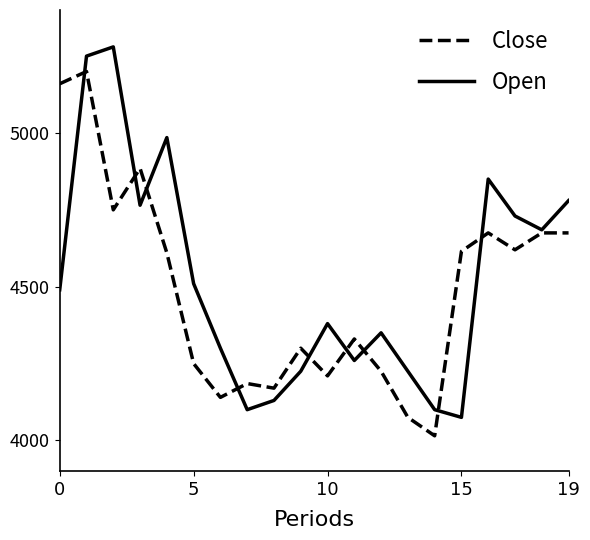

What is the greatest value displayed?

5280